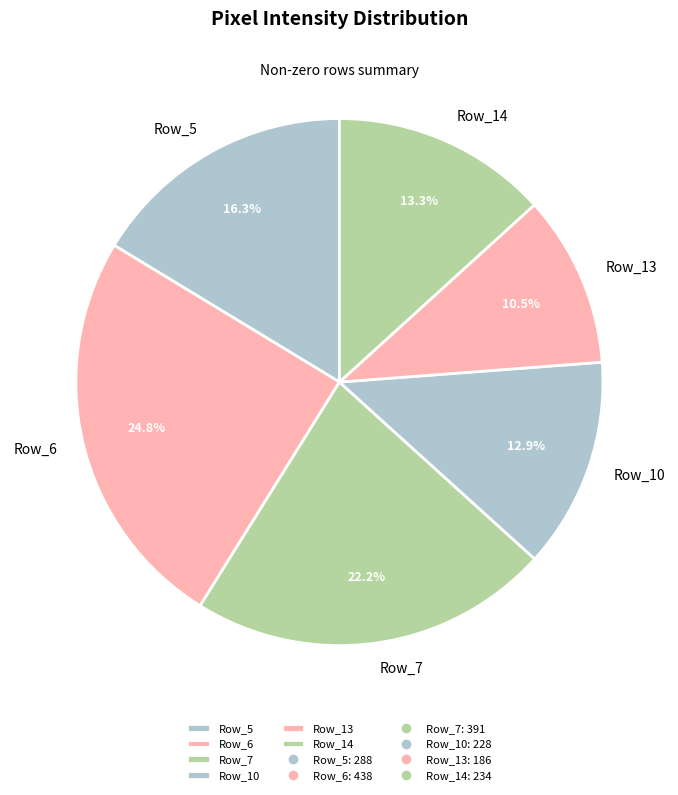

To the nearest percent, what is the combined percentage of Row_5 and Row_6?

41%